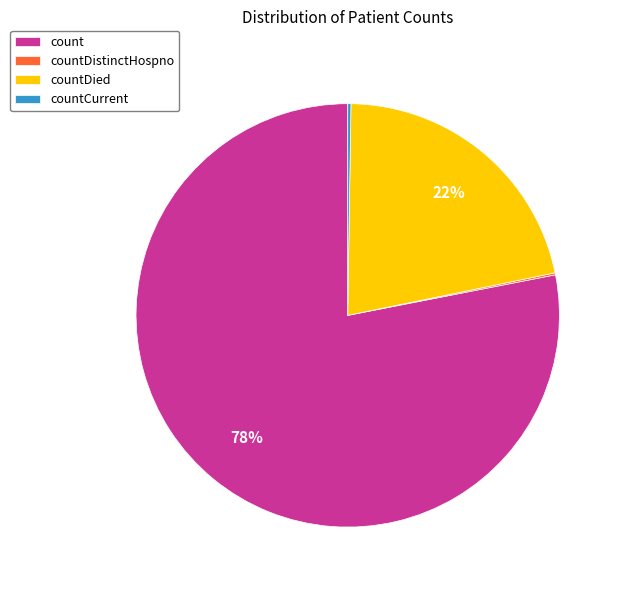

What is the ratio of the value at countDied to the value at count?

0.3